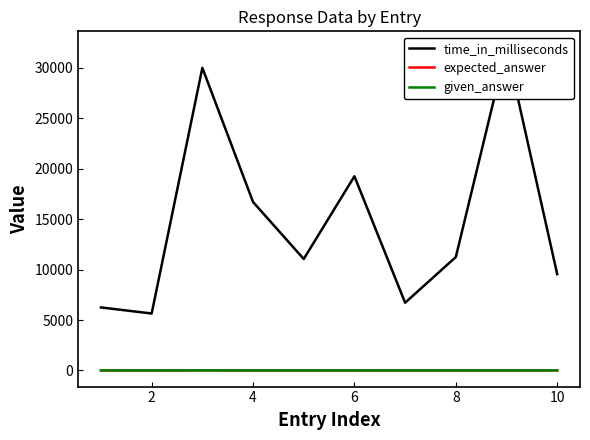

How many interior local peaks does the time_in_milliseconds series have?

3